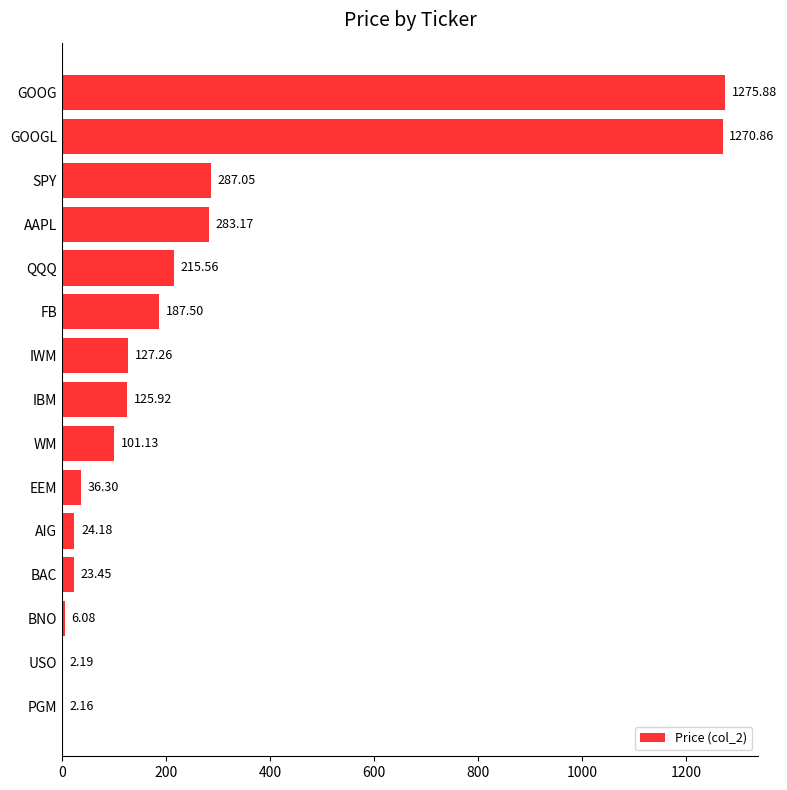

Where is the data nearest to the value 639?

SPY